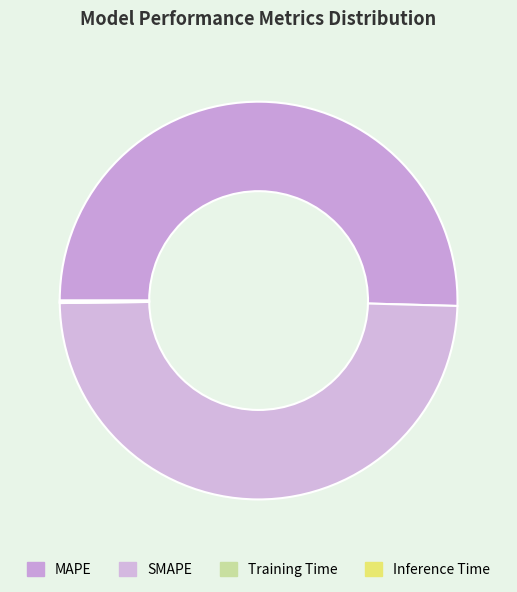

Rank the categories by value from highest to lowest.

MAPE, SMAPE, Inference Time, Training Time